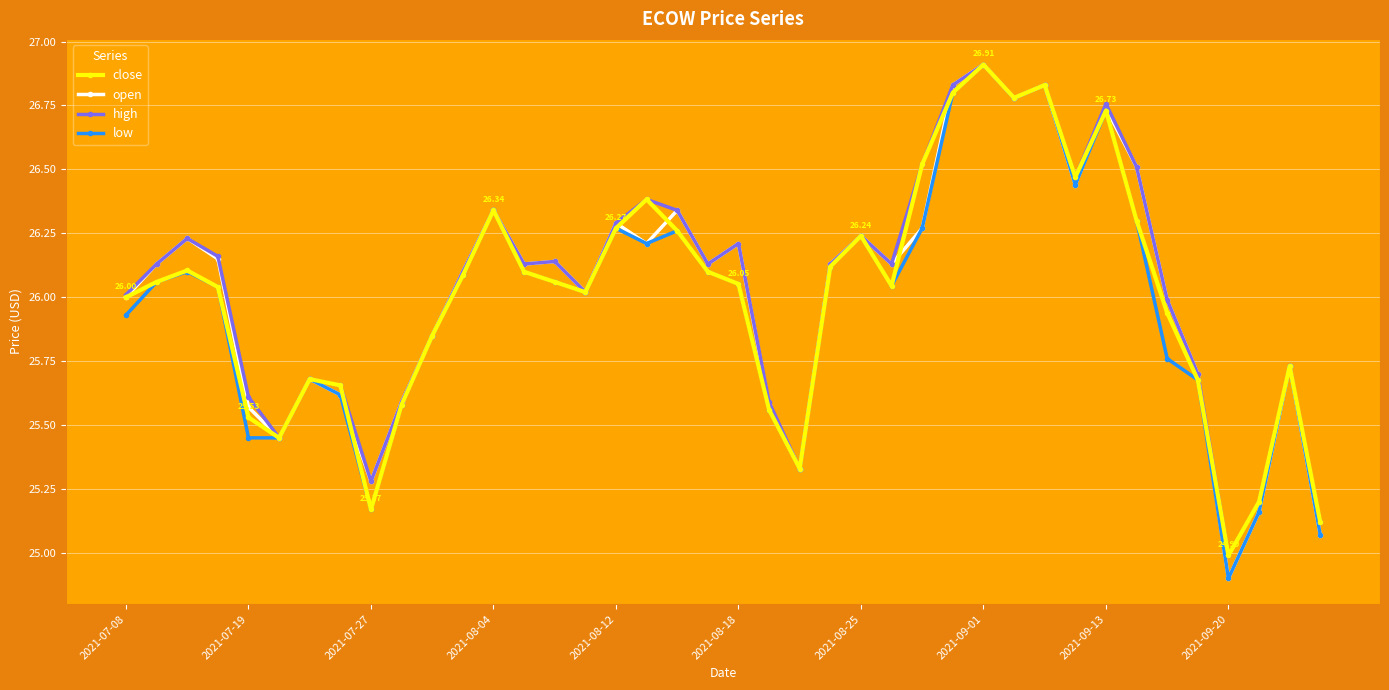

In open, how many points are higher than both neighbors (excluding endpoints)?

12